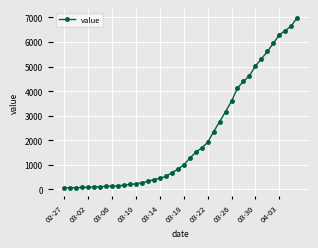

What is the difference between the second highest and second lowest values?

6589